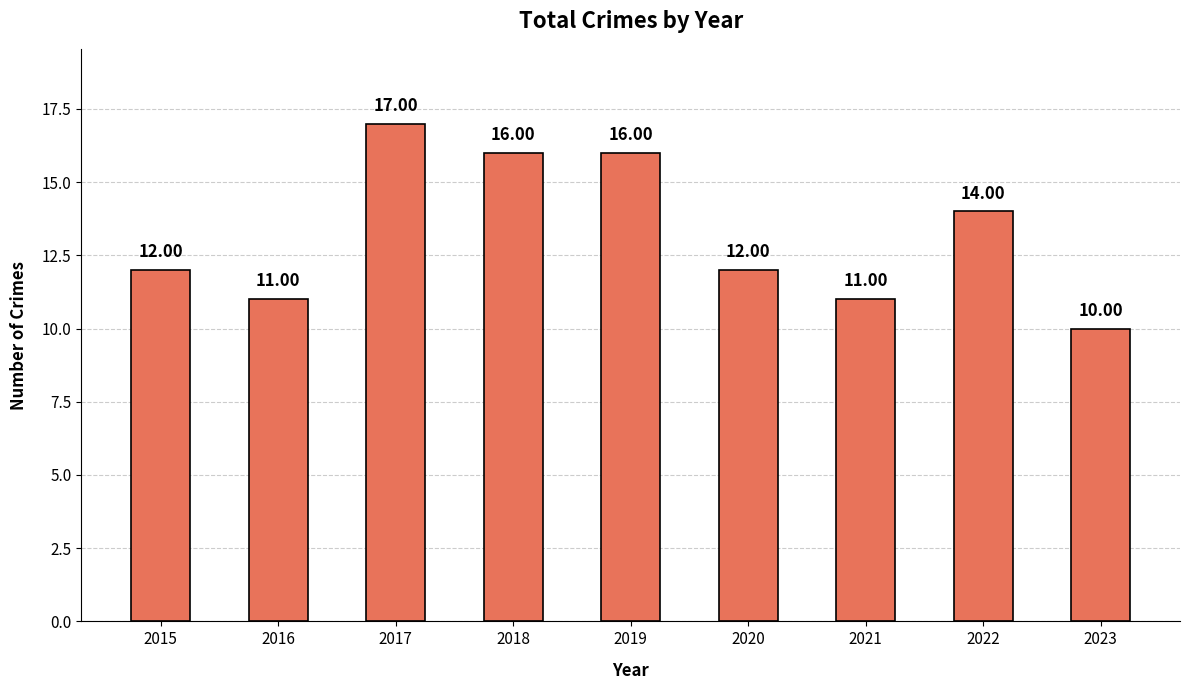

What is the sum of all values?

119